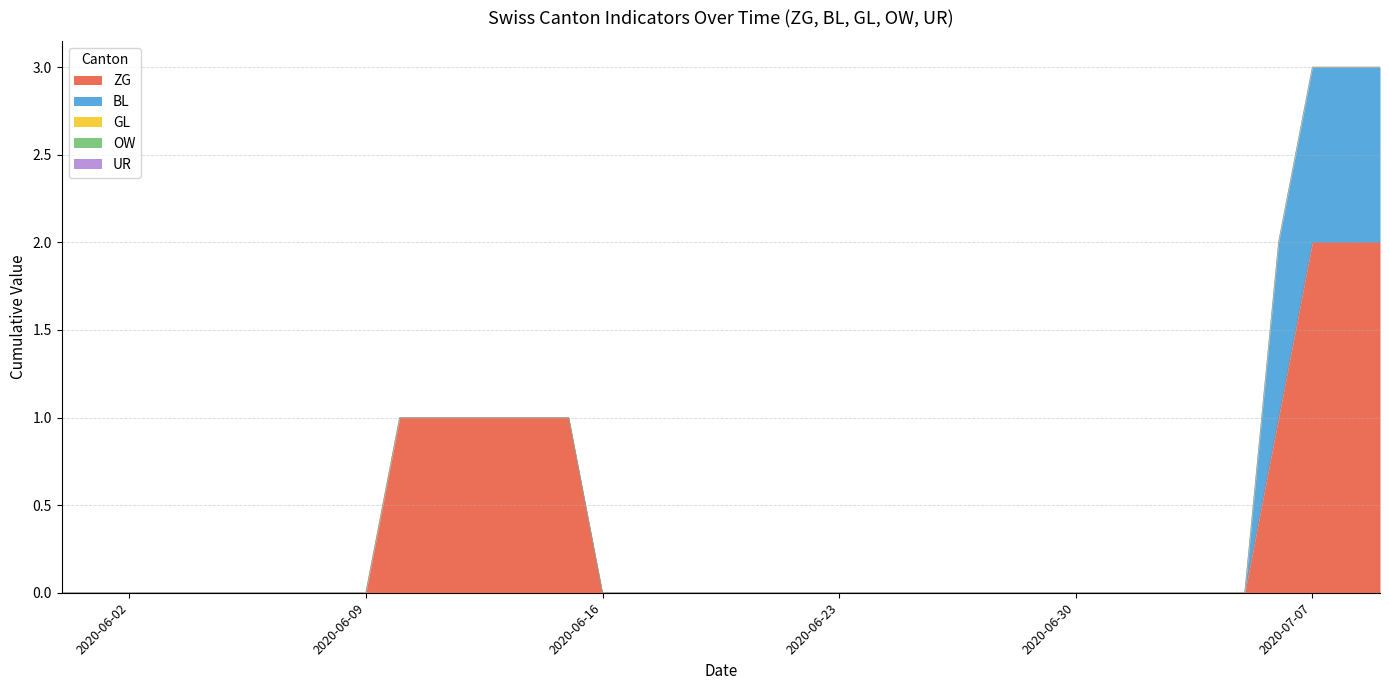

What position from the right is 2020-05-31?

40